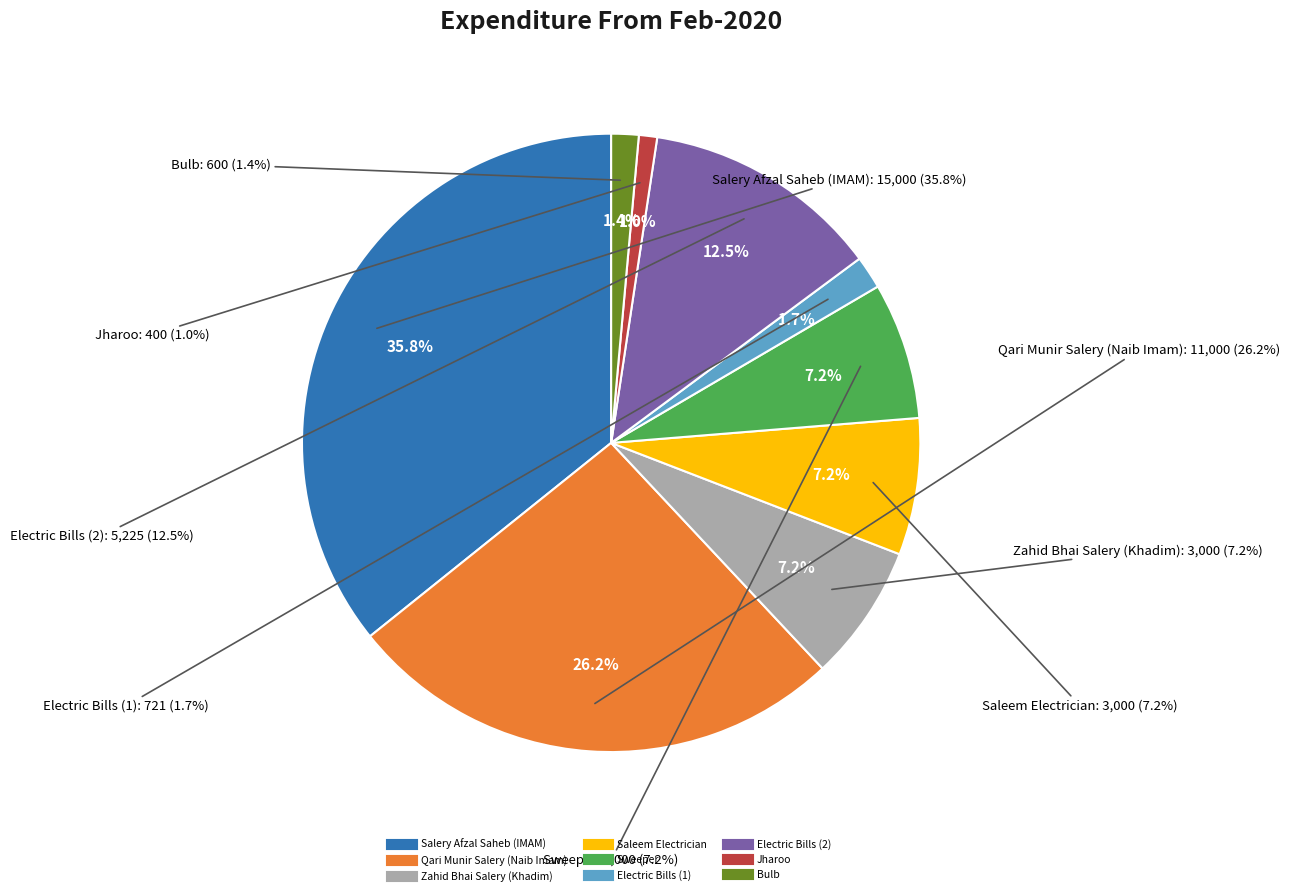

What percentage is the Electric Bills (1) slice, to the nearest percent?

2%